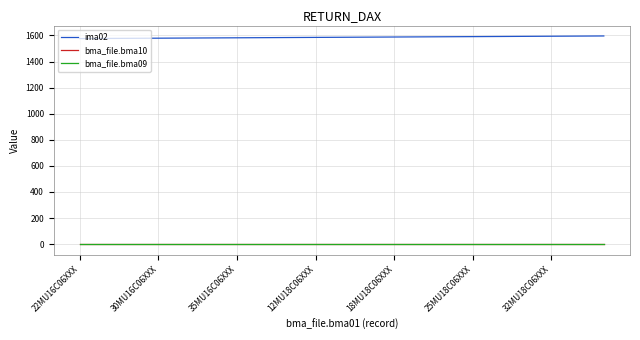

What is the maximum value shown in the chart?

1596